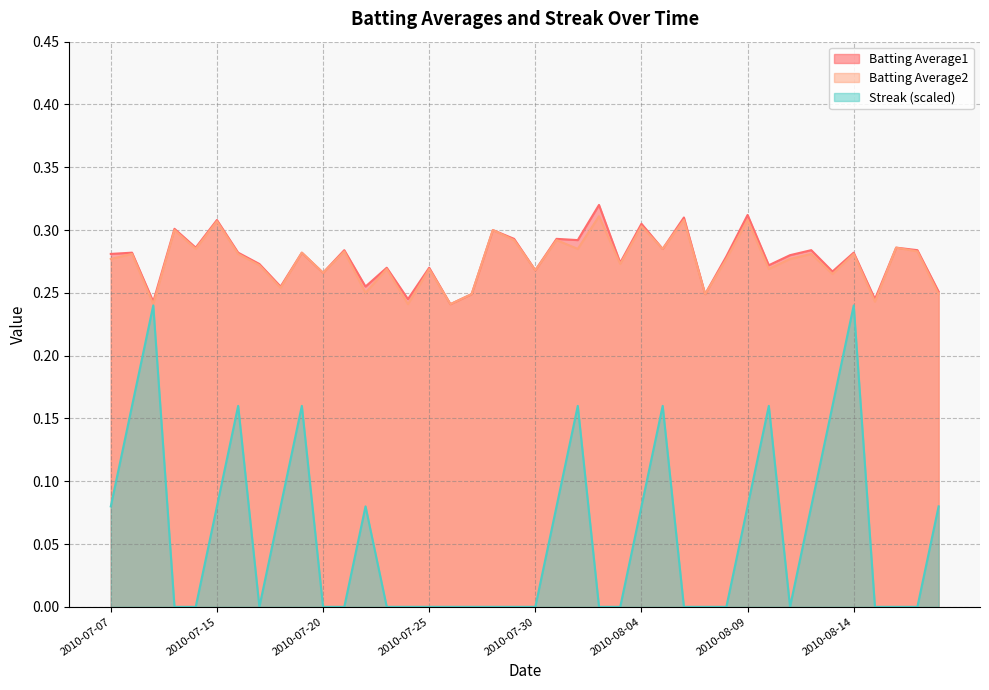

What are all the series names shown in the legend?

Batting Average1, Batting Average2, Streak (scaled)